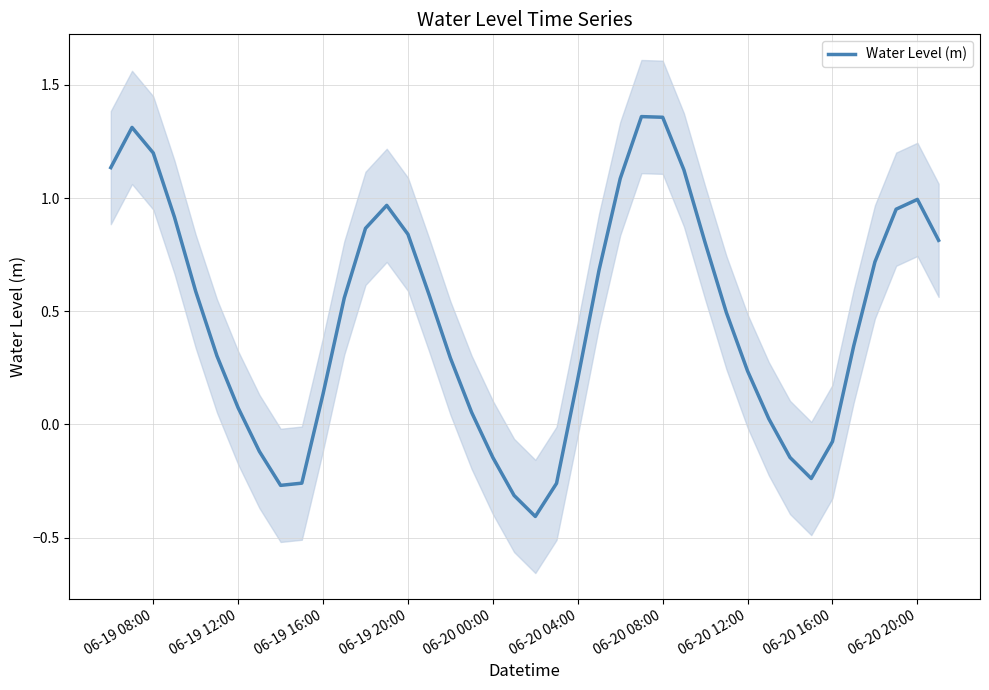

How many categories are shown in the chart?

40